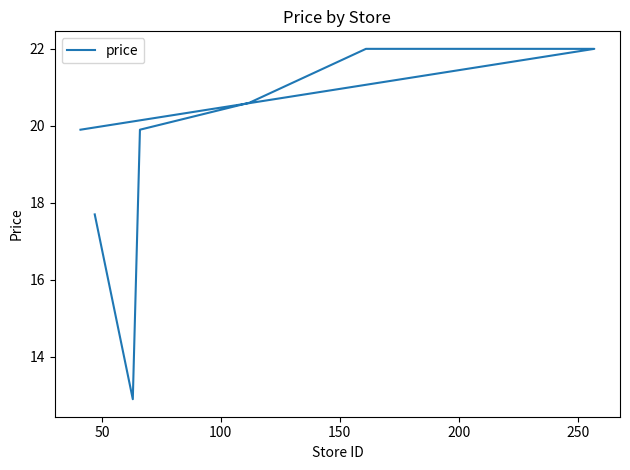

True or false: the data has more than 2 interior local peaks.

False